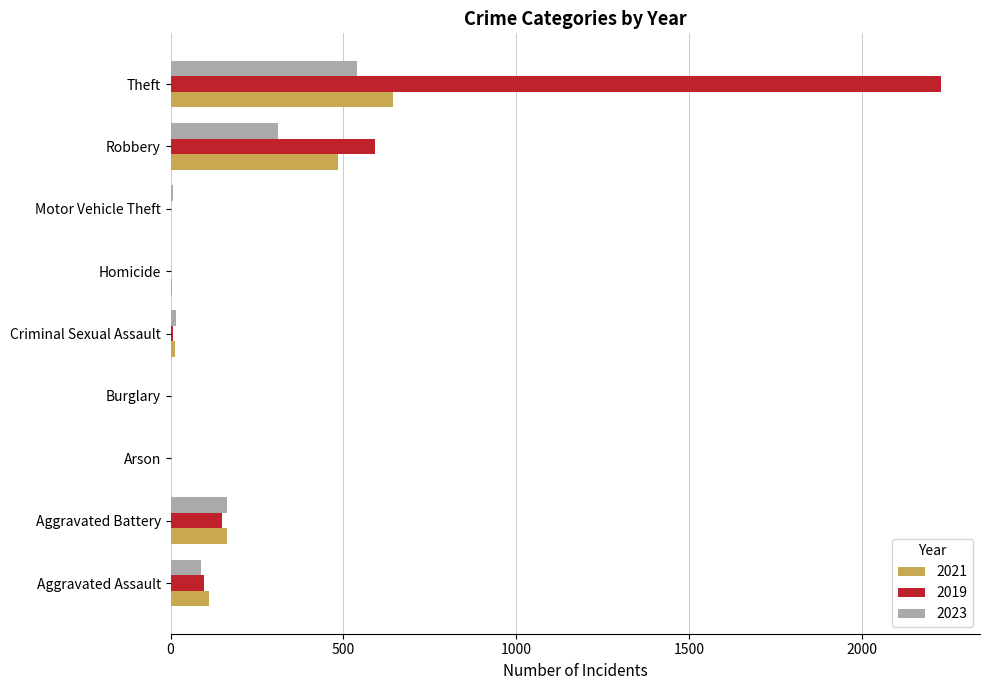

What is the sum of all 2021 values?

1422